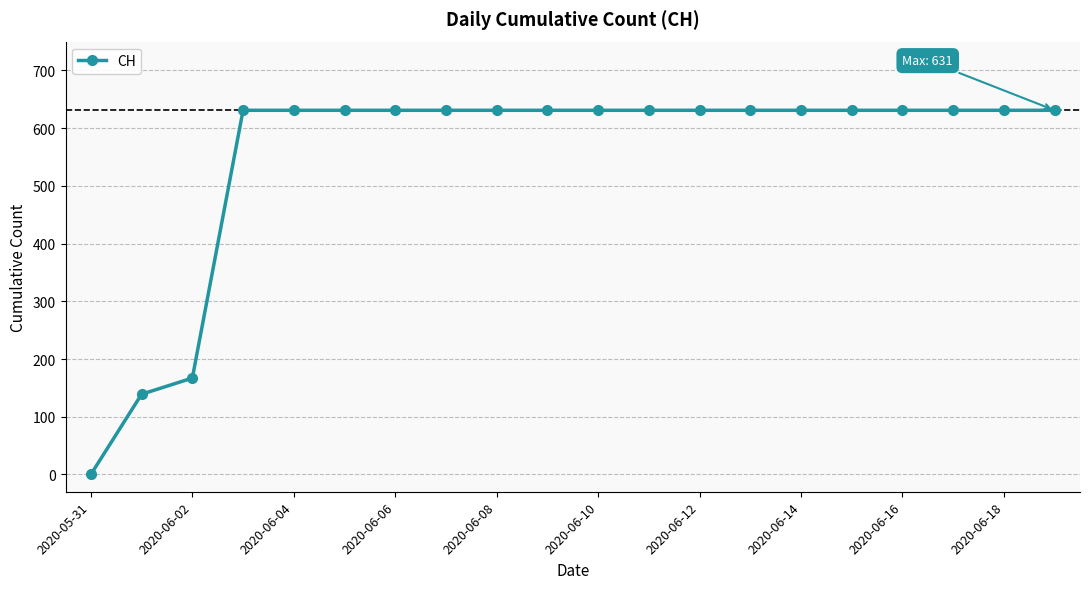

What is the average value?

552